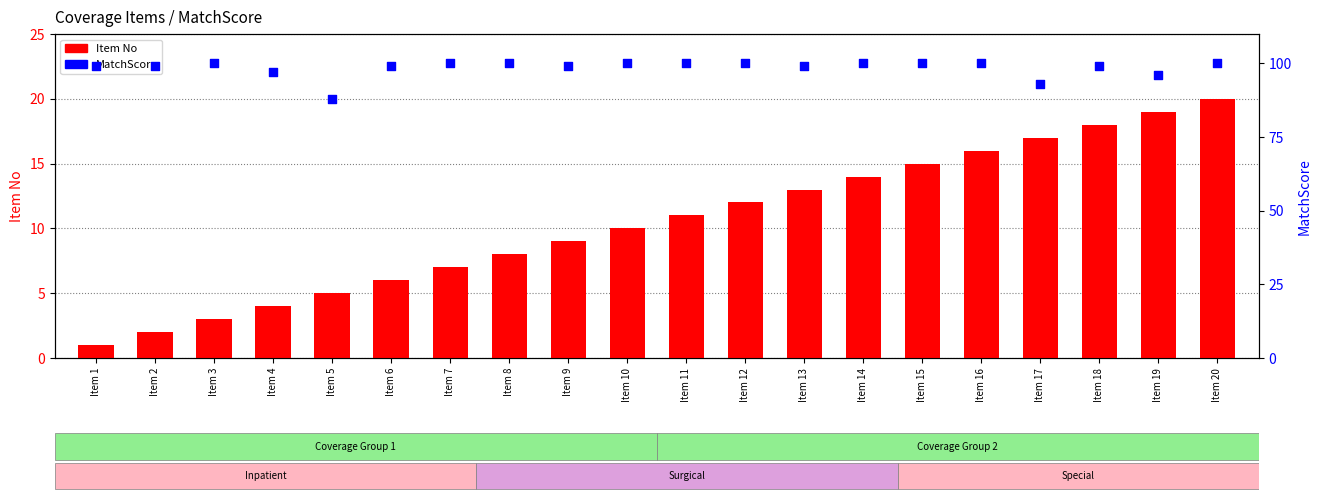

What is the total value across all series at Item 4?

101